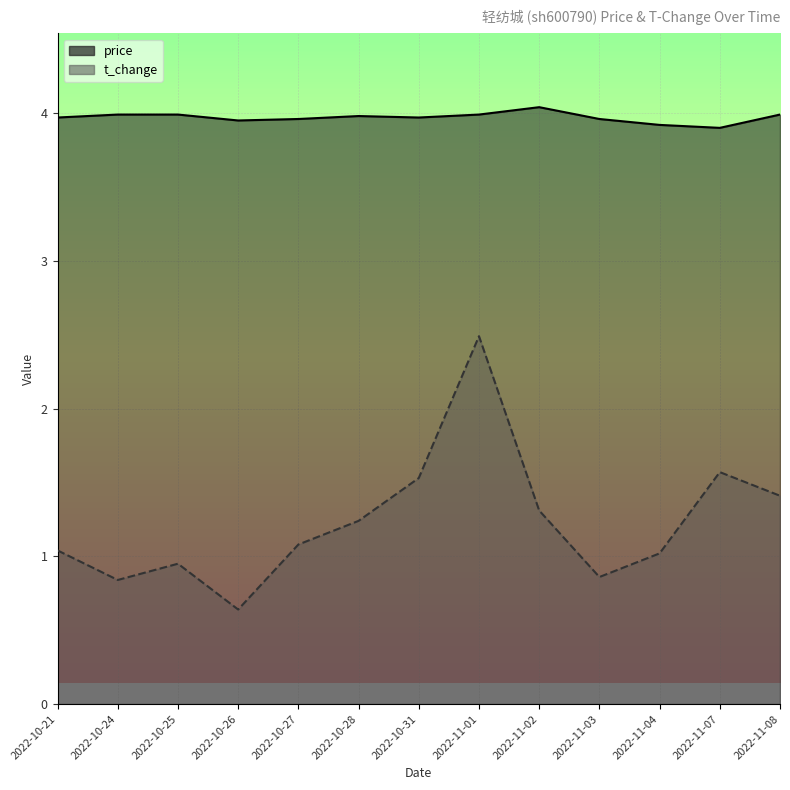

What is the value of the t_change point at the 12th from the left?

1.6